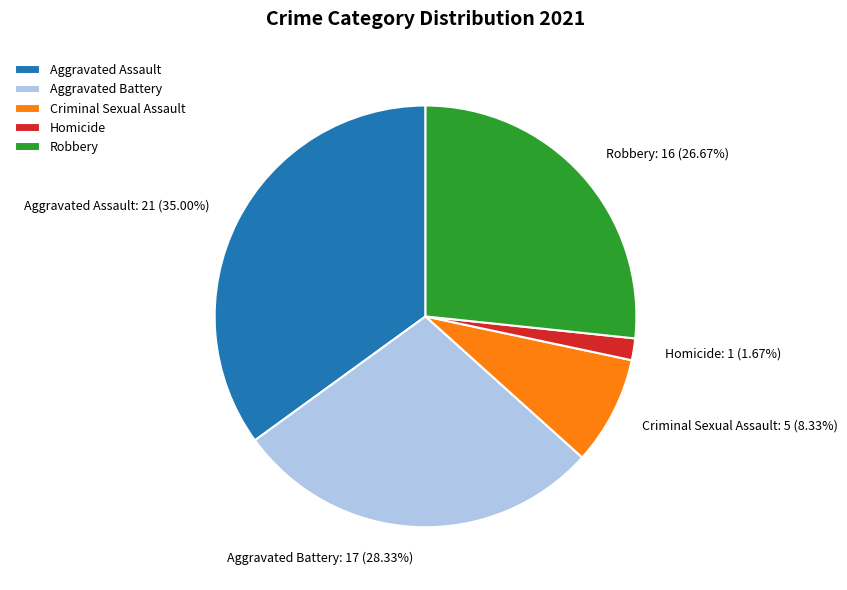

Approximately how many times larger is the value at Homicide compared to Robbery?

0.1